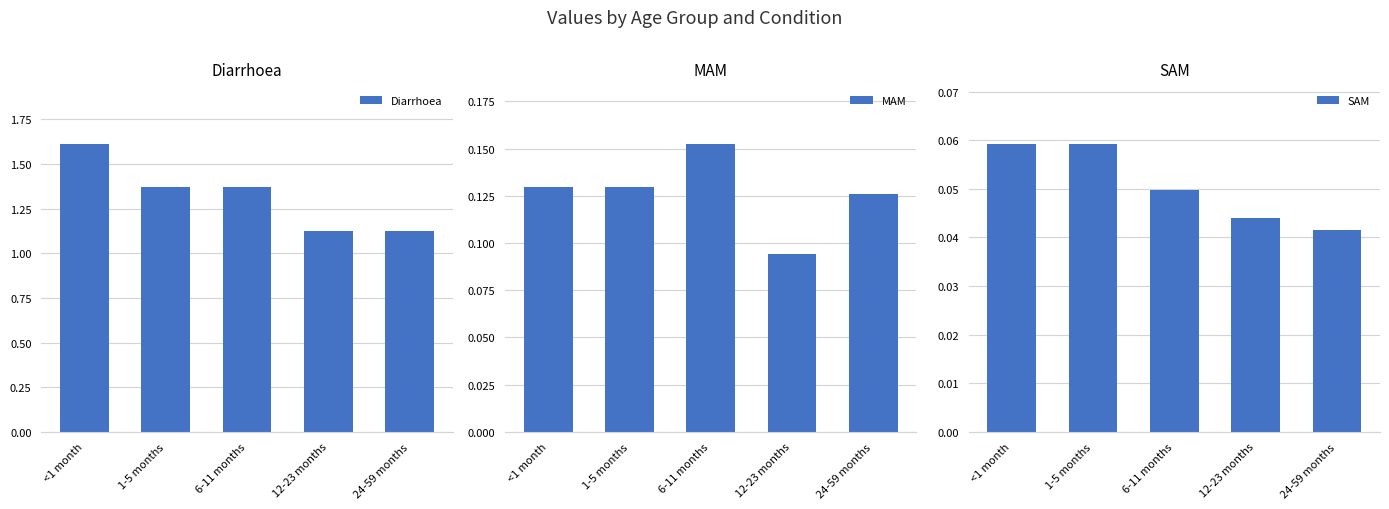

Rank the categories by SAM value from lowest to highest.

24-59 months, 12-23 months, 6-11 months, <1 month, 1-5 months